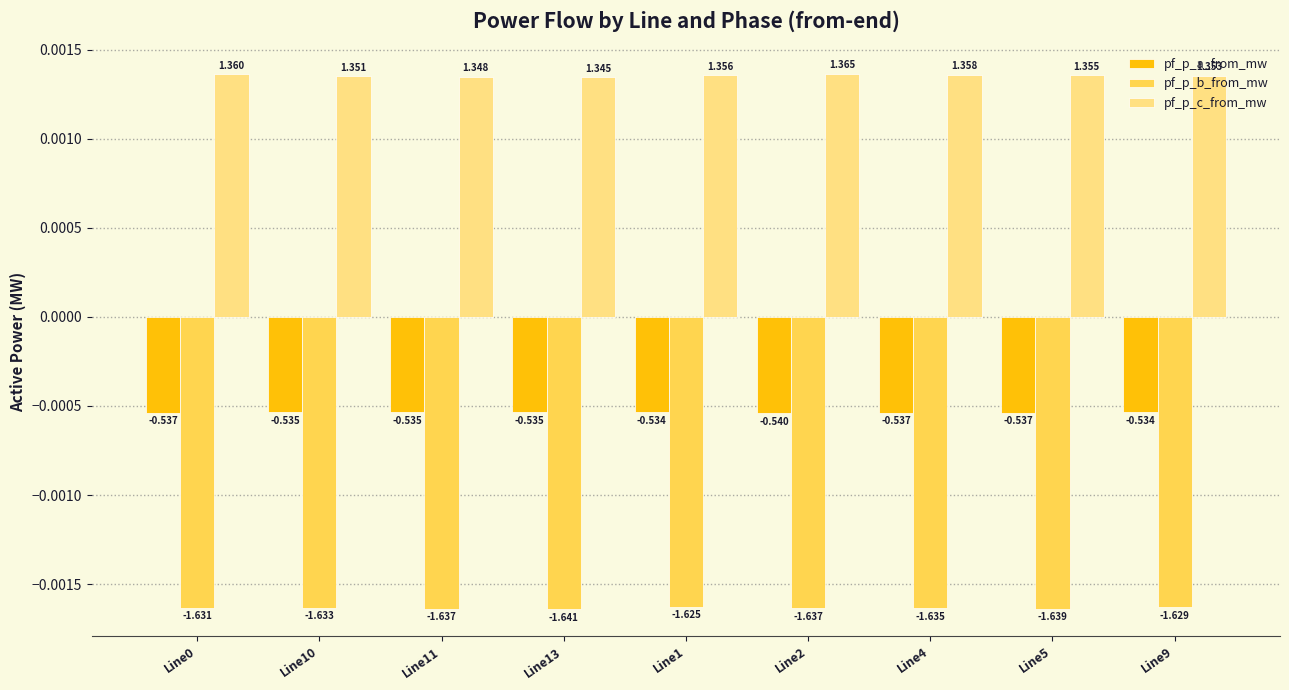

Rank the series at Line10 from highest to lowest value.

pf_p_c_from_mw, pf_p_a_from_mw, pf_p_b_from_mw